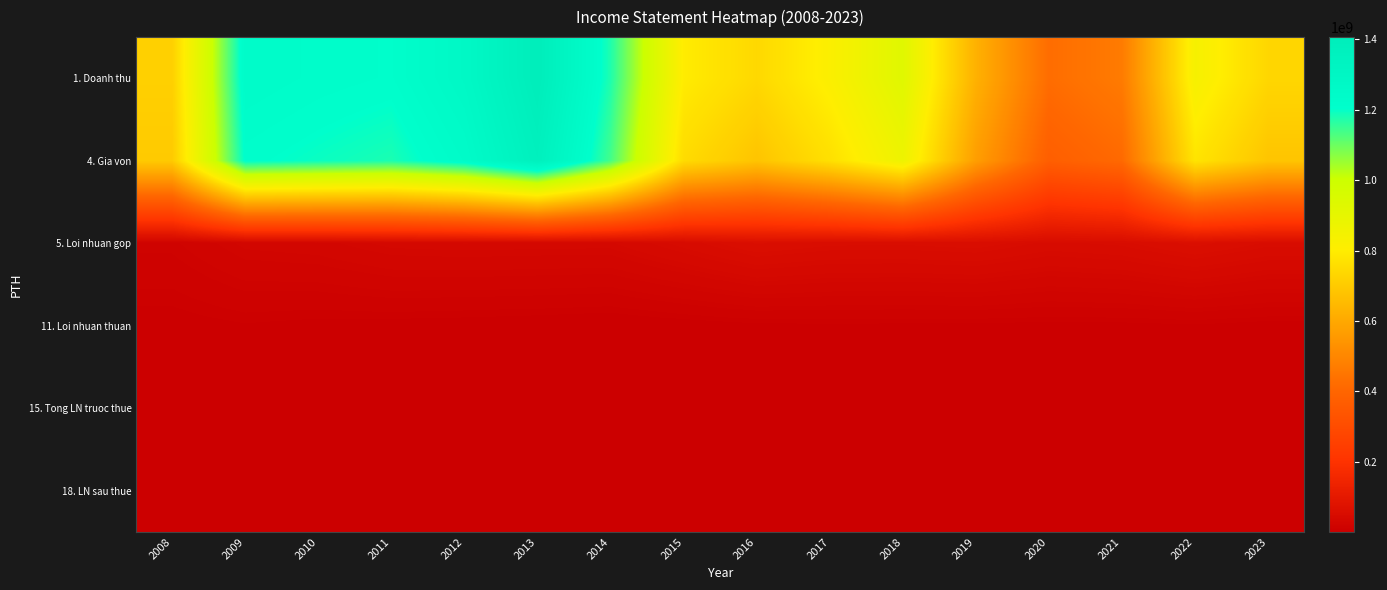

What is the minimum value shown in the chart?

1092253